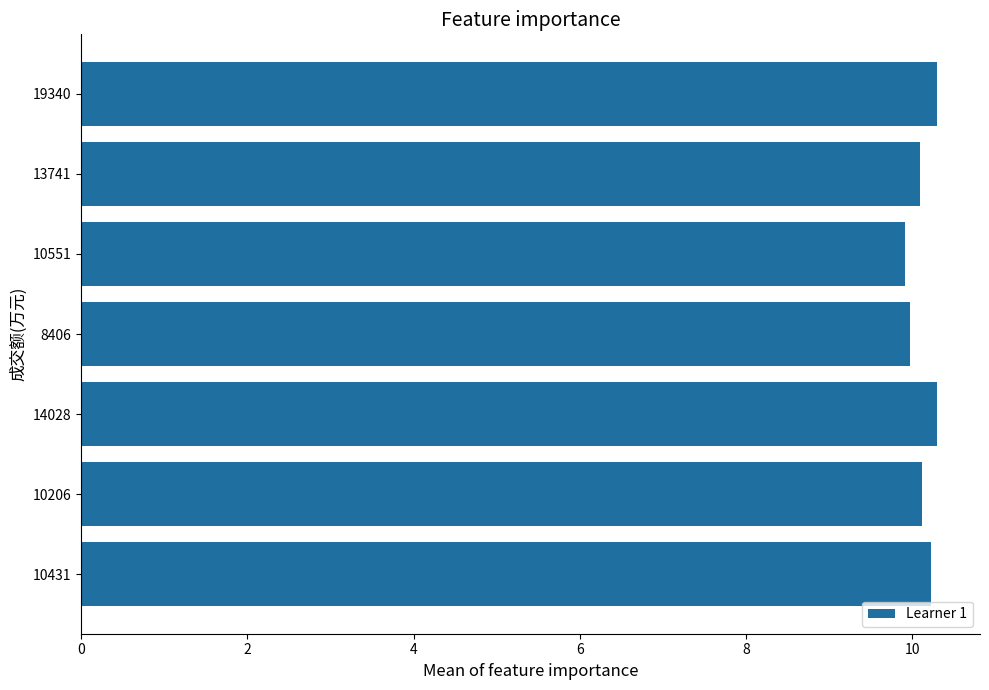

Count the number of categories in the chart.

7